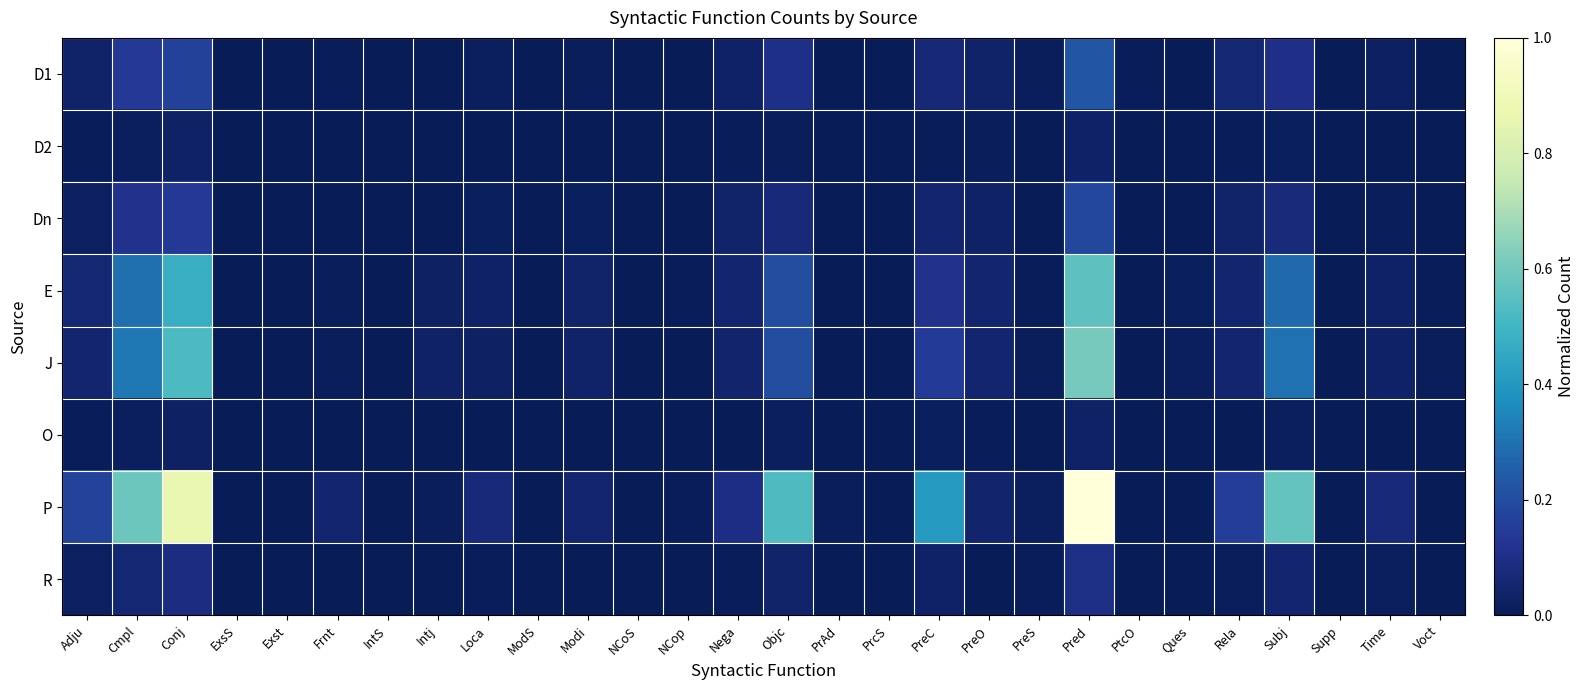

Reading left to right, extract all data points from this chart.

D1: Adju=0.0	Cmpl=0.1	Conj=0.2	ExsS=0.0	Exst=0.0	Frnt=0.0	IntS=0.0	Intj=0.0	Loca=0.0	ModS=0.0	Modi=0.0	NCoS=0.0	NCop=0.0	Nega=0.0	Objc=0.1	PrAd=0.0	PrcS=0.0	PreC=0.1	PreO=0.0	PreS=0.0	Pred=0.2	PtcO=0.0	Ques=0.0	Rela=0.1	Subj=0.1	Supp=0.0	Time=0.0	Voct=0.0
D2: Adju=0.0	Cmpl=0.0	Conj=0.0	ExsS=0.0	Exst=0.0	Frnt=0.0	IntS=0.0	Intj=0.0	Loca=0.0	ModS=0.0	Modi=0.0	NCoS=0.0	NCop=0.0	Nega=0.0	Objc=0.0	PrAd=0.0	PrcS=0.0	PreC=0.0	PreO=0.0	PreS=0.0	Pred=0.0	PtcO=0.0	Ques=0.0	Rela=0.0	Subj=0.0	Supp=0.0	Time=0.0	Voct=0.0
Dn: Adju=0.0	Cmpl=0.1	Conj=0.1	ExsS=0.0	Exst=0.0	Frnt=0.0	IntS=0.0	Intj=0.0	Loca=0.0	ModS=0.0	Modi=0.0	NCoS=0.0	NCop=0.0	Nega=0.0	Objc=0.1	PrAd=0.0	PrcS=0.0	PreC=0.0	PreO=0.0	PreS=0.0	Pred=0.2	PtcO=0.0	Ques=0.0	Rela=0.0	Subj=0.1	Supp=0.0	Time=0.0	Voct=0.0
E: Adju=0.1	Cmpl=0.3	Conj=0.5	ExsS=0.0	Exst=0.0	Frnt=0.0	IntS=0.0	Intj=0.0	Loca=0.0	ModS=0.0	Modi=0.0	NCoS=0.0	NCop=0.0	Nega=0.1	Objc=0.2	PrAd=0.0	PrcS=0.0	PreC=0.1	PreO=0.0	PreS=0.0	Pred=0.6	PtcO=0.0	Ques=0.0	Rela=0.0	Subj=0.3	Supp=0.0	Time=0.0	Voct=0.0
J: Adju=0.0	Cmpl=0.3	Conj=0.5	ExsS=0.0	Exst=0.0	Frnt=0.0	IntS=0.0	Intj=0.0	Loca=0.0	ModS=0.0	Modi=0.0	NCoS=0.0	NCop=0.0	Nega=0.0	Objc=0.2	PrAd=0.0	PrcS=0.0	PreC=0.1	PreO=0.0	PreS=0.0	Pred=0.6	PtcO=0.0	Ques=0.0	Rela=0.1	Subj=0.3	Supp=0.0	Time=0.0	Voct=0.0
O: Adju=0.0	Cmpl=0.0	Conj=0.0	ExsS=0.0	Exst=0.0	Frnt=0.0	IntS=0.0	Intj=0.0	Loca=0.0	ModS=0.0	Modi=0.0	NCoS=0.0	NCop=0.0	Nega=0.0	Objc=0.0	PrAd=0.0	PrcS=0.0	PreC=0.0	PreO=0.0	PreS=0.0	Pred=0.0	PtcO=0.0	Ques=0.0	Rela=0.0	Subj=0.0	Supp=0.0	Time=0.0	Voct=0.0
P: Adju=0.2	Cmpl=0.6	Conj=0.9	ExsS=0.0	Exst=0.0	Frnt=0.0	IntS=0.0	Intj=0.0	Loca=0.1	ModS=0.0	Modi=0.0	NCoS=0.0	NCop=0.0	Nega=0.1	Objc=0.5	PrAd=0.0	PrcS=0.0	PreC=0.4	PreO=0.0	PreS=0.0	Pred=1.0	PtcO=0.0	Ques=0.0	Rela=0.2	Subj=0.6	Supp=0.0	Time=0.1	Voct=0.0
R: Adju=0.0	Cmpl=0.1	Conj=0.1	ExsS=0.0	Exst=0.0	Frnt=0.0	IntS=0.0	Intj=0.0	Loca=0.0	ModS=0.0	Modi=0.0	NCoS=0.0	NCop=0.0	Nega=0.0	Objc=0.0	PrAd=0.0	PrcS=0.0	PreC=0.0	PreO=0.0	PreS=0.0	Pred=0.1	PtcO=0.0	Ques=0.0	Rela=0.0	Subj=0.0	Supp=0.0	Time=0.0	Voct=0.0